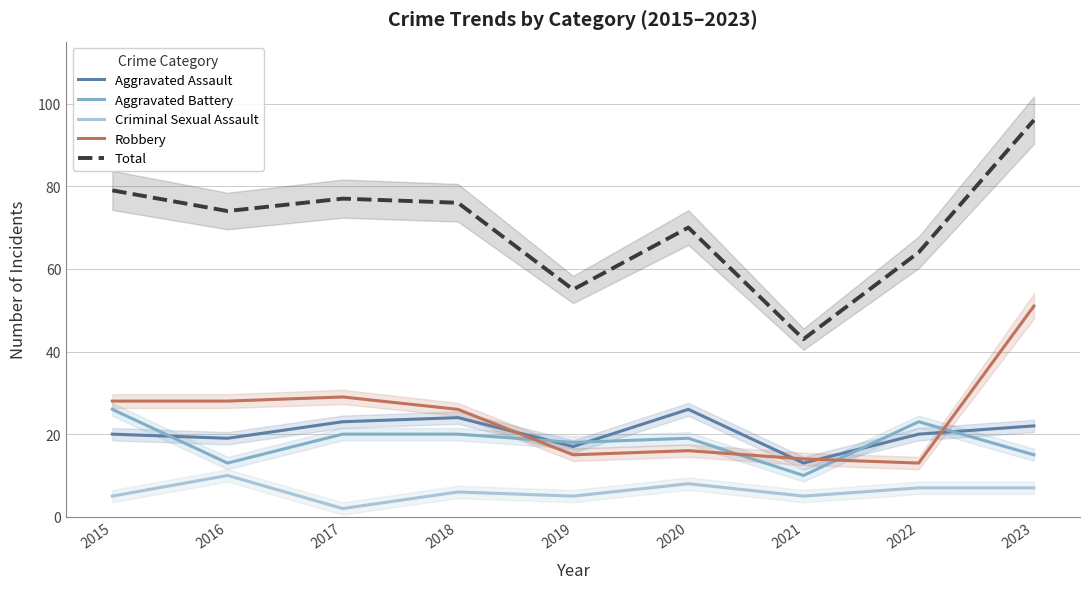

What is the total value across all series at 2021?

85